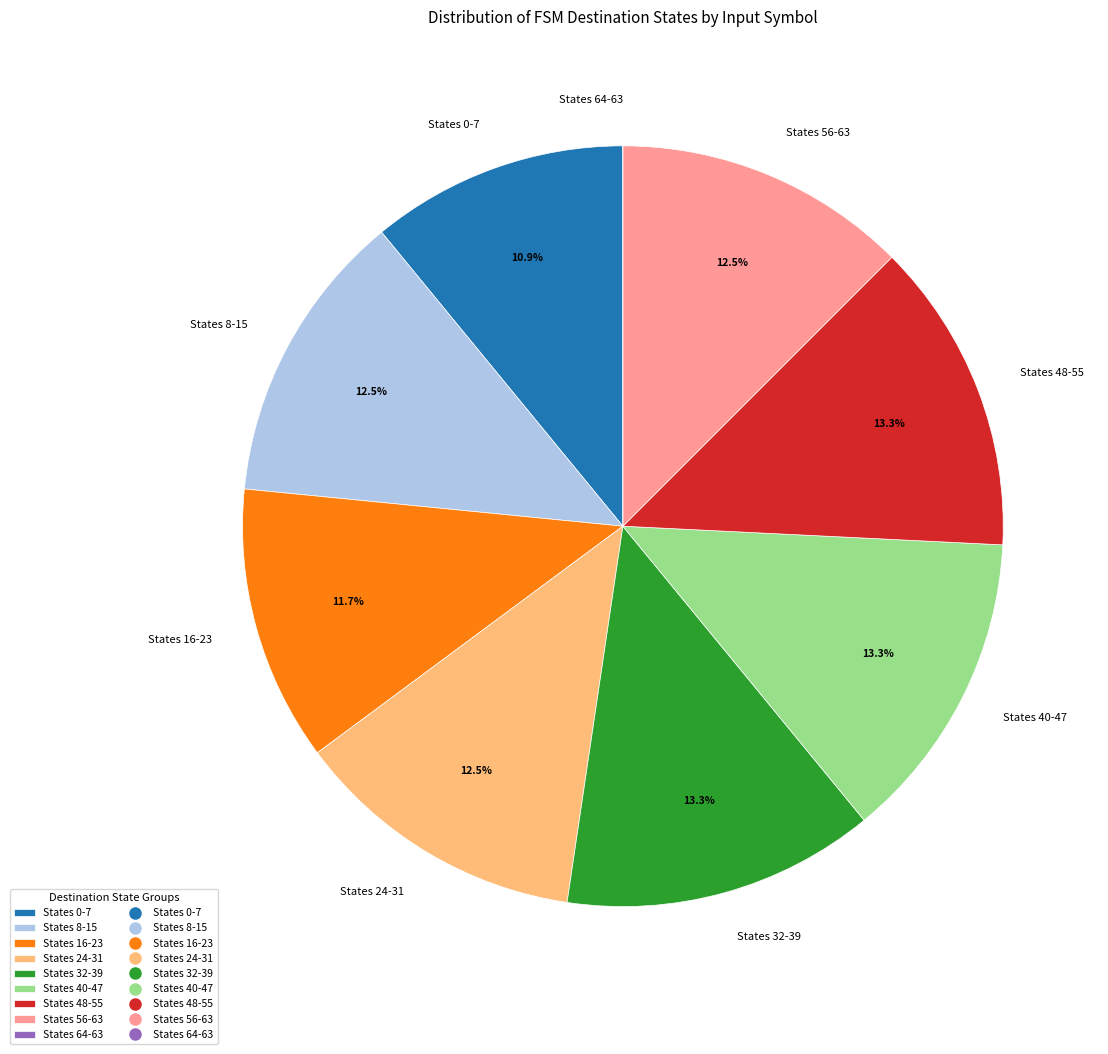

Does States 0-7 represent more than half of the total?

No